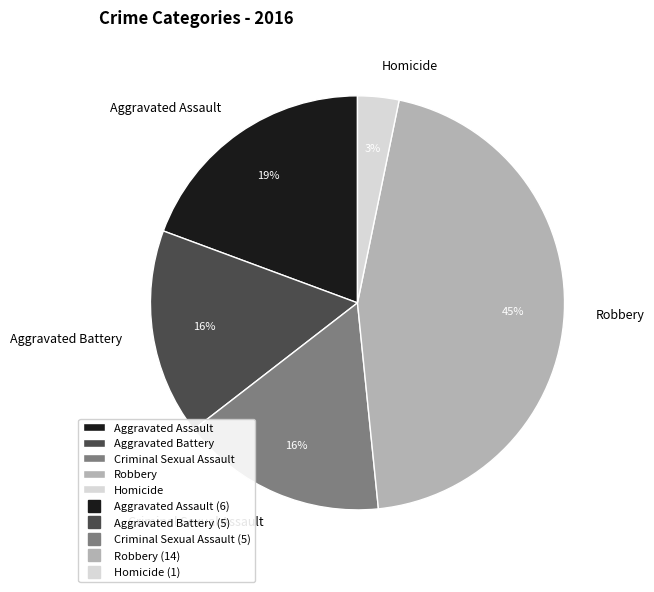

What percentage is the Criminal Sexual Assault slice, to the nearest percent?

16%